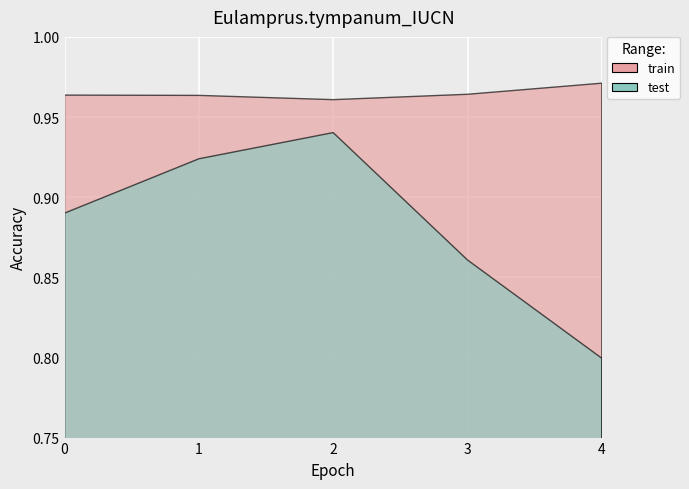

Reading right to left, what are all the values shown in this chart?

train: 4=1.0	3=1.0	2=1.0	1=1.0	0=1.0
test: 4=0.8	3=0.9	2=0.9	1=0.9	0=0.9